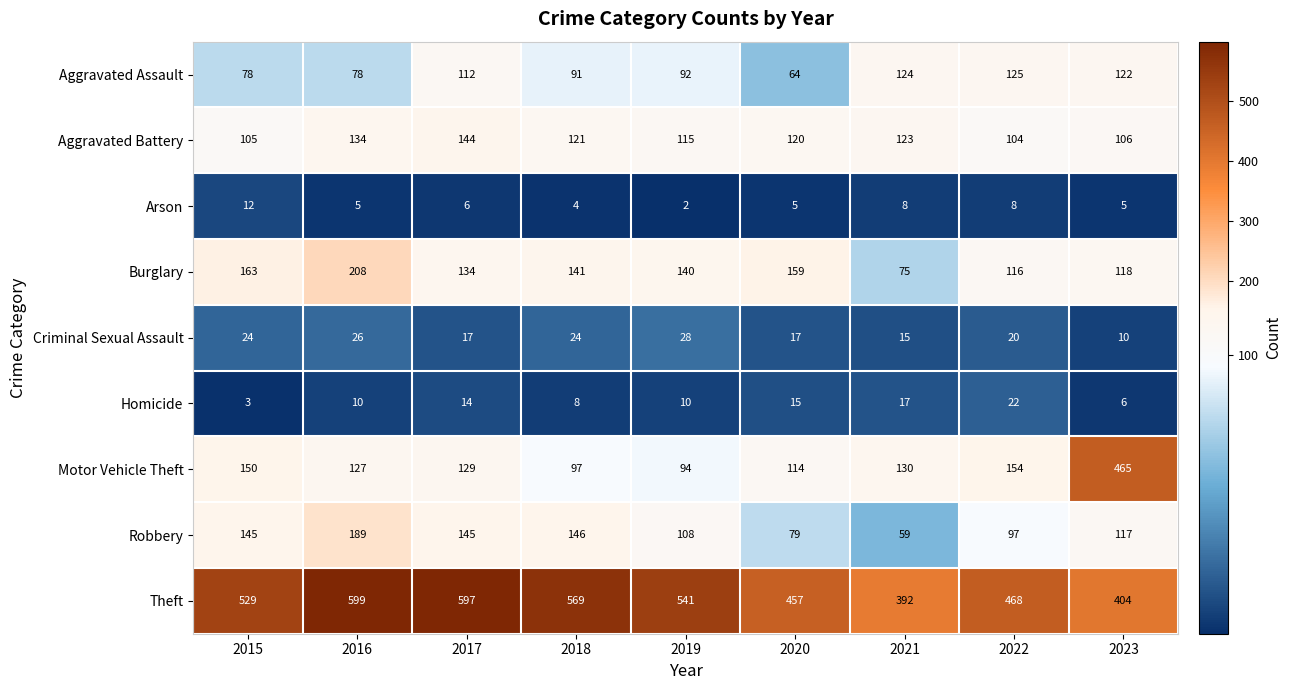

True or false: Homicide has a value of 10 at 2019.

True